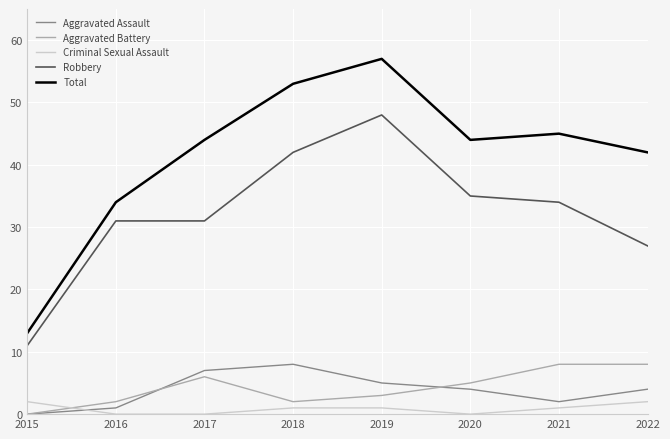

At which label does Criminal Sexual Assault first exceed 1?

2015